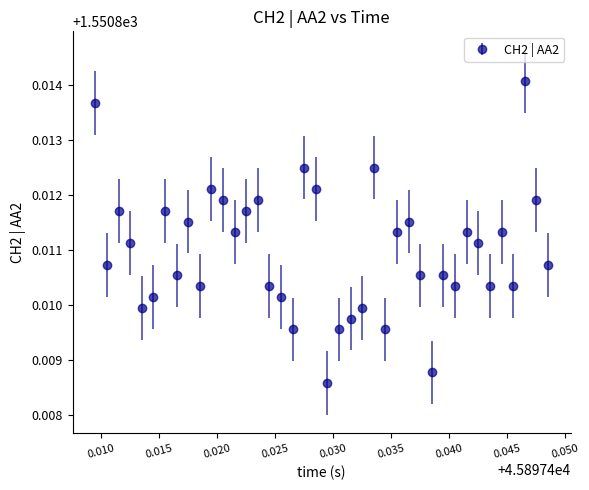

Count the values in the range 1550 to 1551.

40